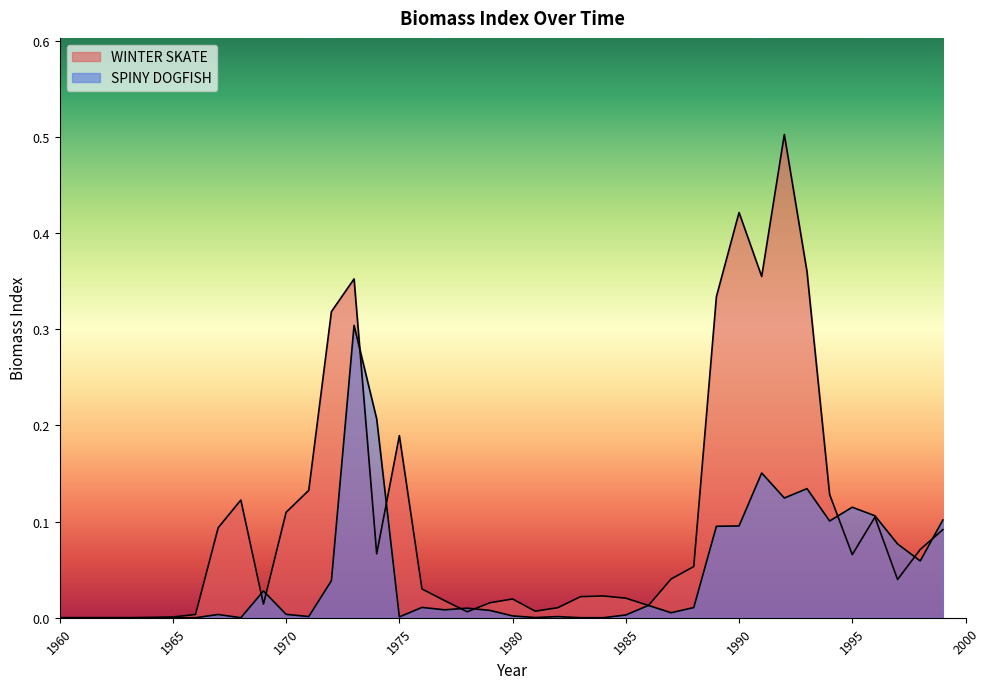

Reading left to right, extract all data points from this chart.

SPINY DOGFISH: 0.0	0.0	0.0	0.0	0.0	0.0	0.0	0.0	0.0	0.0	0.0	0.0	0.0	0.3	0.2	0.0	0.0	0.0	0.0	0.0	0.0	0.0	0.0	0.0	0.0	0.0	0.0	0.0	0.0	0.1	0.1	0.2	0.1	0.1	0.1	0.1	0.1	0.1	0.1	0.1
WINTER SKATE: 0.0	0.0	0.0	0.0	0.0	0.0	0.0	0.1	0.1	0.0	0.1	0.1	0.3	0.4	0.1	0.2	0.0	0.0	0.0	0.0	0.0	0.0	0.0	0.0	0.0	0.0	0.0	0.0	0.1	0.3	0.4	0.4	0.5	0.4	0.1	0.1	0.1	0.0	0.1	0.1